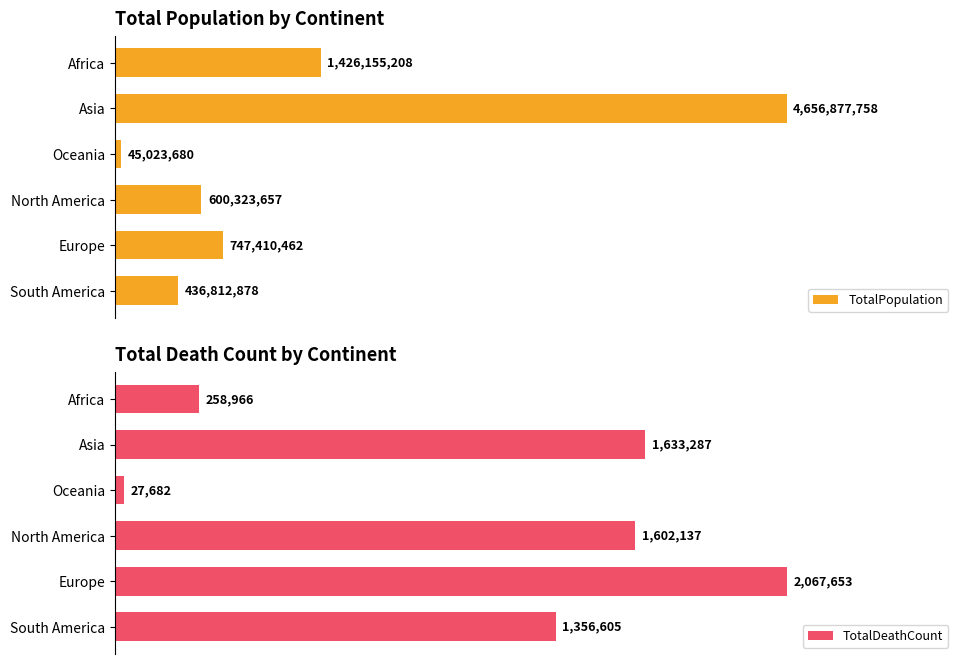

Rank the categories by TotalPopulation value from lowest to highest.

Oceania, South America, North America, Europe, Africa, Asia